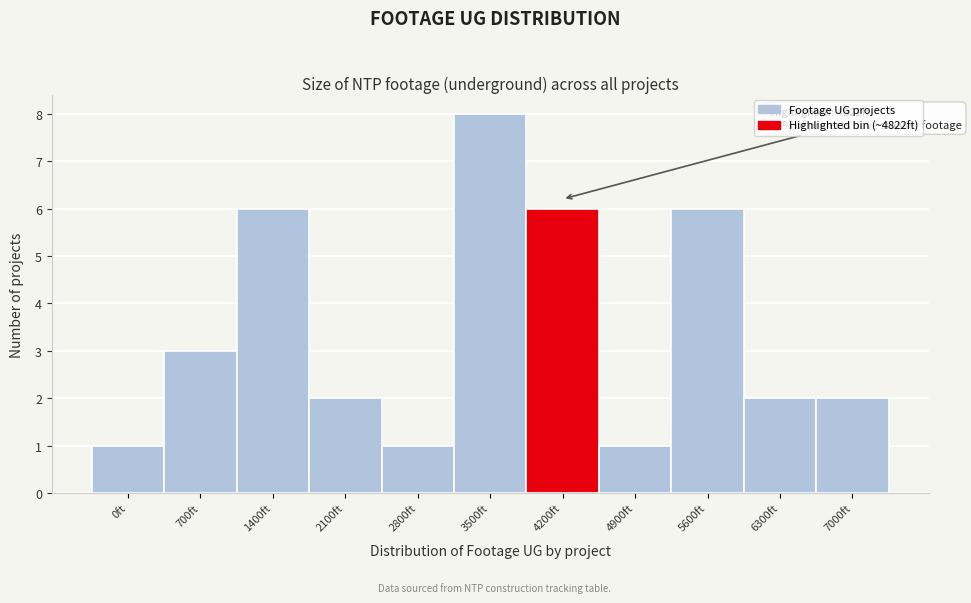

Reading right to left, transcribe all the data shown in this chart.

2	2	6	1	6	8	1	2	6	3	1